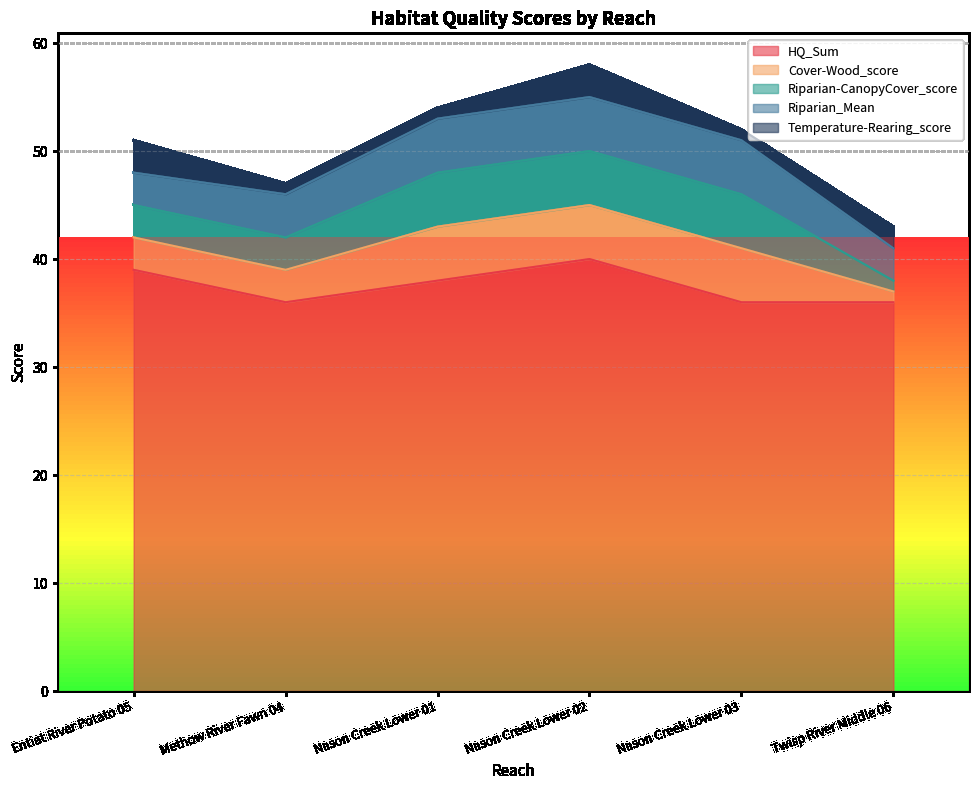

True or false: Cover-Wood_score and Riparian-CanopyCover_score intersect in this chart.

False